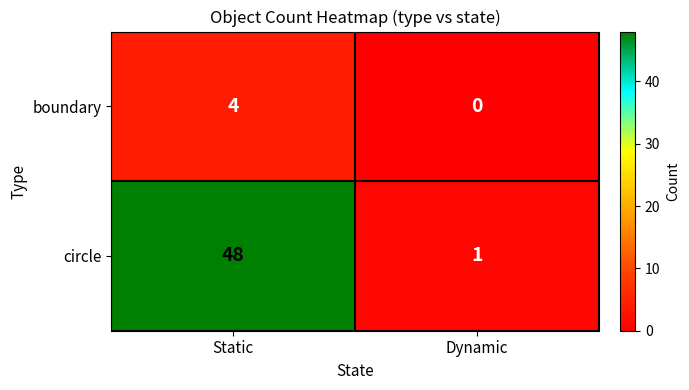

What is the sum of the boundary values at Dynamic and Static?

4